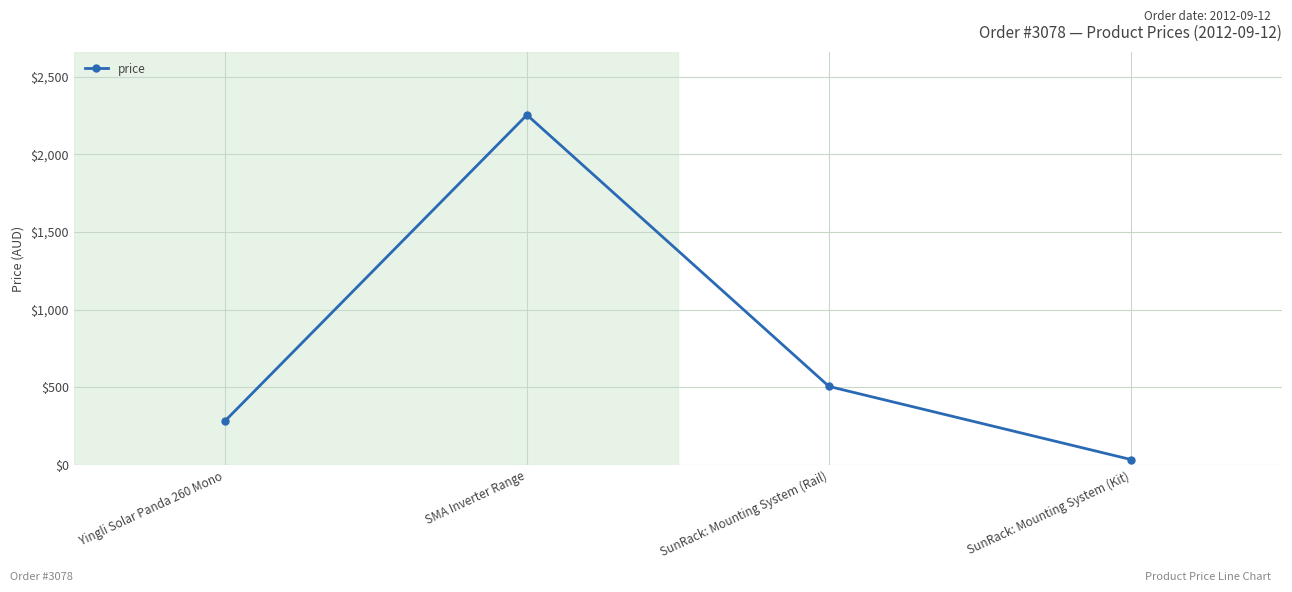

Is it true that the value at SMA Inverter Range is 3476.9?

False